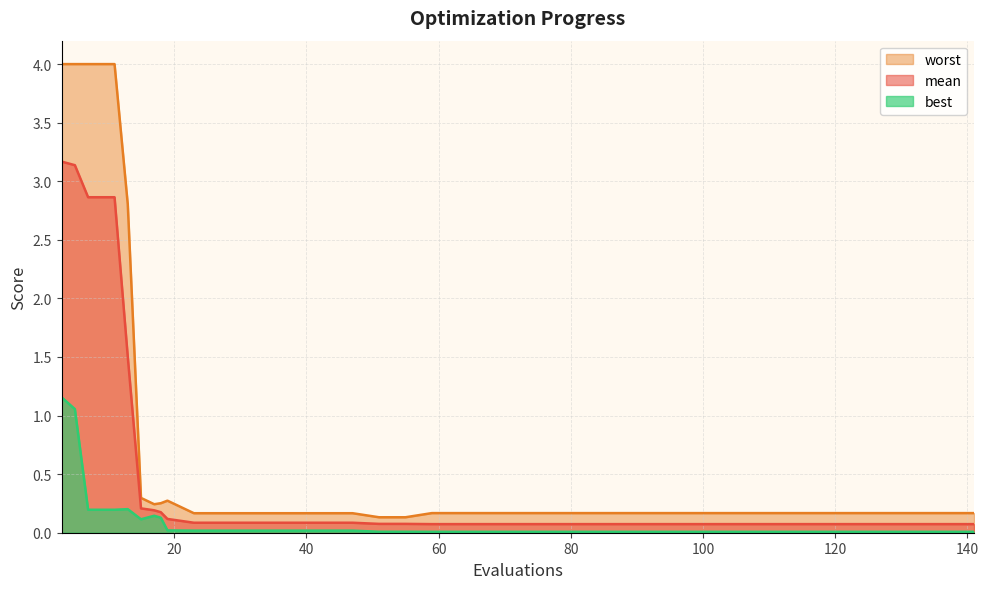

Where is best nearest to the value 0?

59